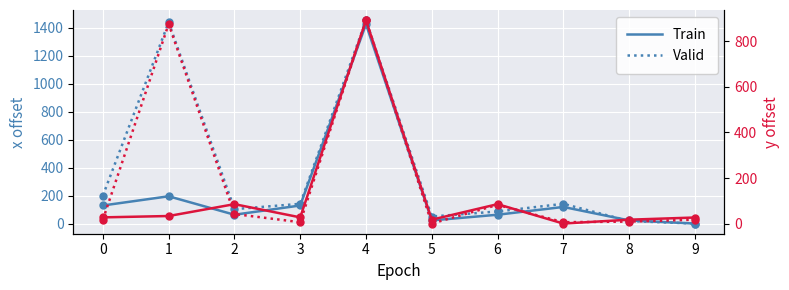

What is the sum of the Valid (y) values at 9 and 7?

22.8